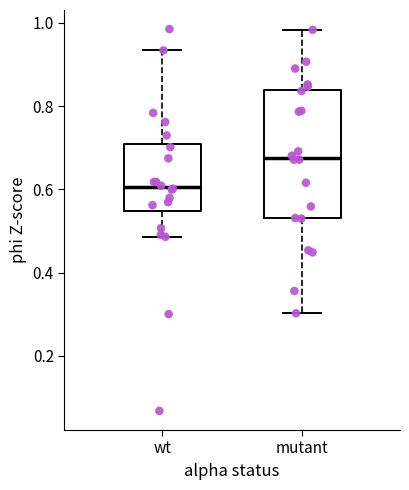

Which box has the highest median line?

mutant